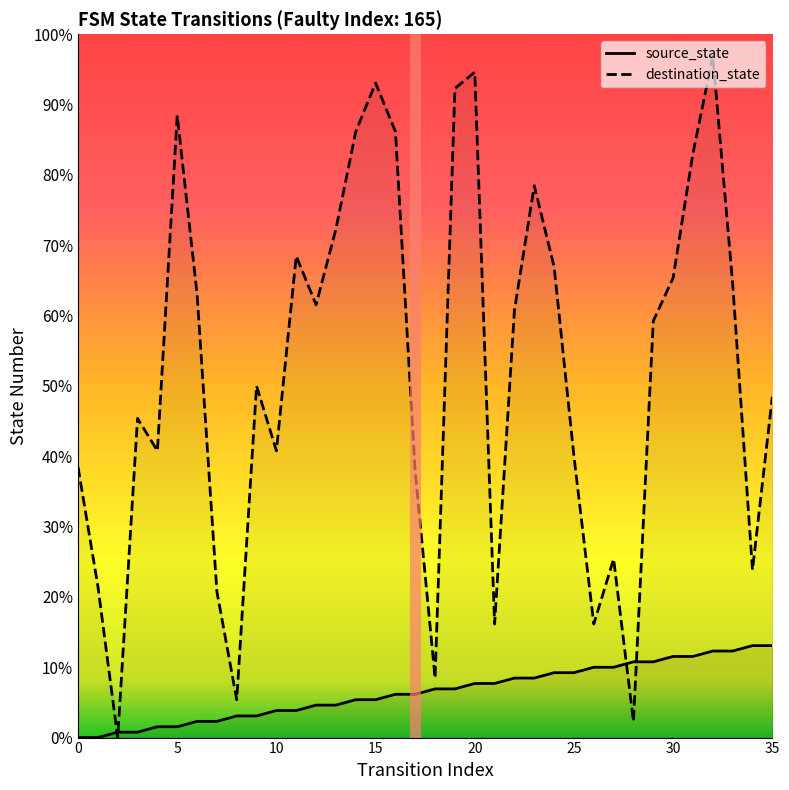

Reading left to right, extract all data points from this chart.

source_state: 0=0	1=0	2=1	3=1	4=2	5=2	6=3	7=3	8=4	9=4	10=5	11=5	12=6	13=6	14=7	15=7	16=8	17=8	18=9	19=9	20=10	21=10	22=11	23=11	24=12	25=12	26=13	27=13	28=14	29=14	30=15	31=15	32=16	33=16	34=17	35=17
destination_state: 0=50	1=28	2=0	3=59	4=53	5=115	6=82	7=27	8=7	9=65	10=53	11=89	12=80	13=94	14=112	15=121	16=112	17=49	18=11	19=120	20=123	21=21	22=79	23=102	24=87	25=52	26=21	27=33	28=3	29=77	30=85	31=108	32=126	33=84	34=31	35=63